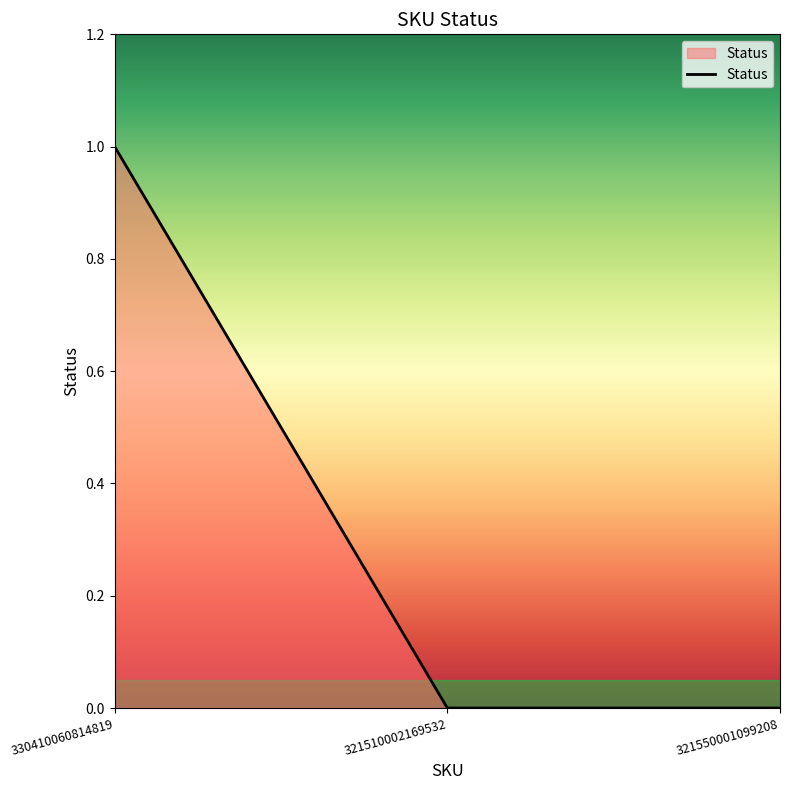

Reading left to right, transcribe all the data shown in this chart.

1	0	0